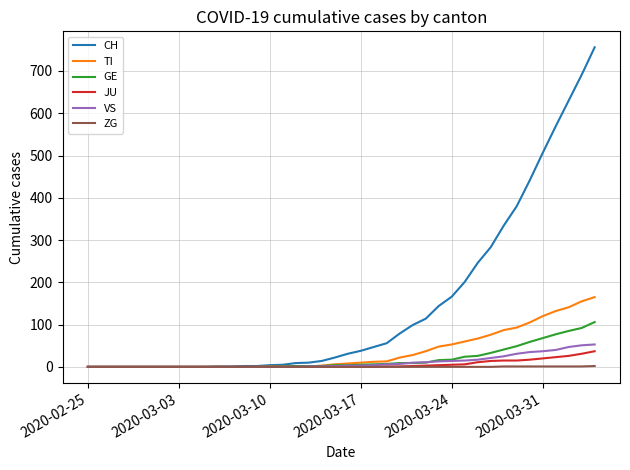

Which series has the largest total across all categories?

CH